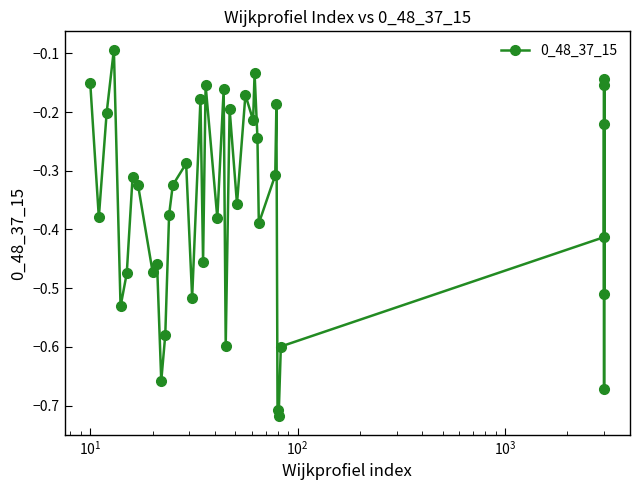

What is the difference between the maximum and second lowest values?

0.6